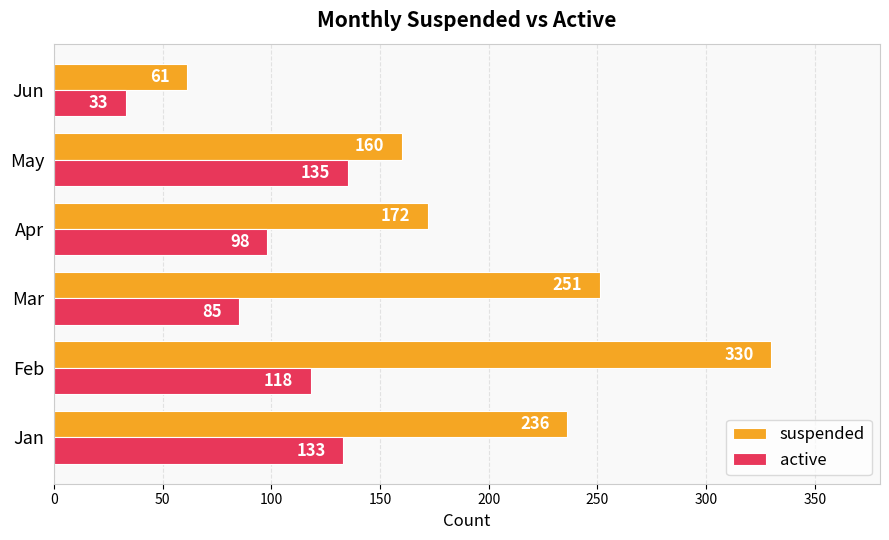

Rank the categories by active value from lowest to highest.

Jun, Mar, Apr, Feb, Jan, May